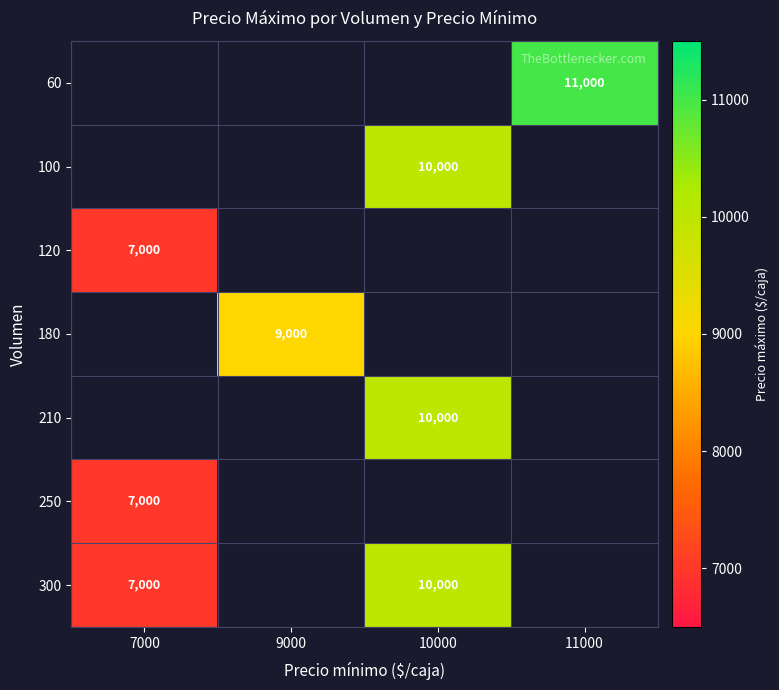

The value of 180 at 9000 is 13190. True or false?

False